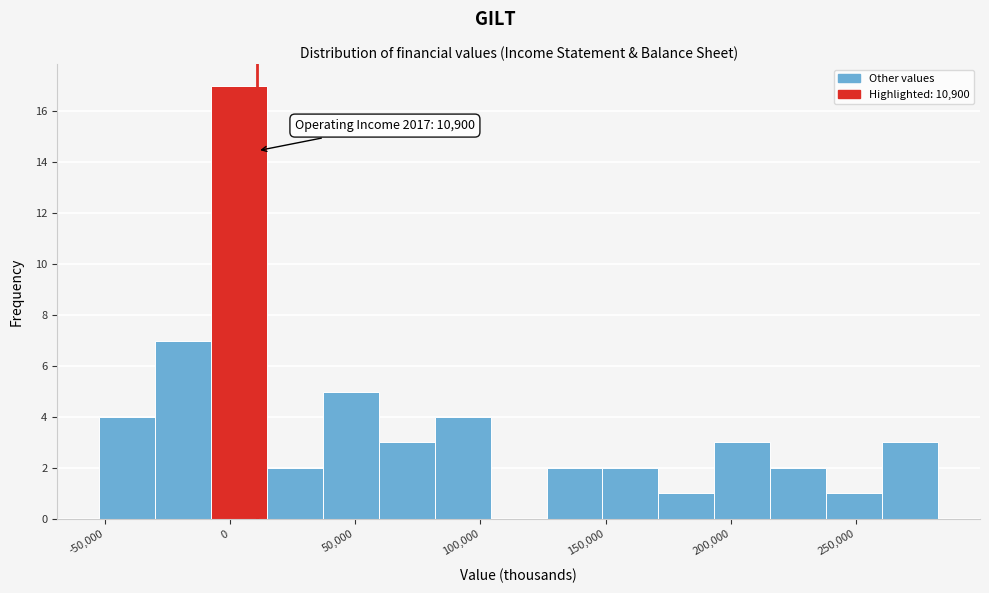

Which range on the x-axis has the tallest bar?

-10000 to 15000